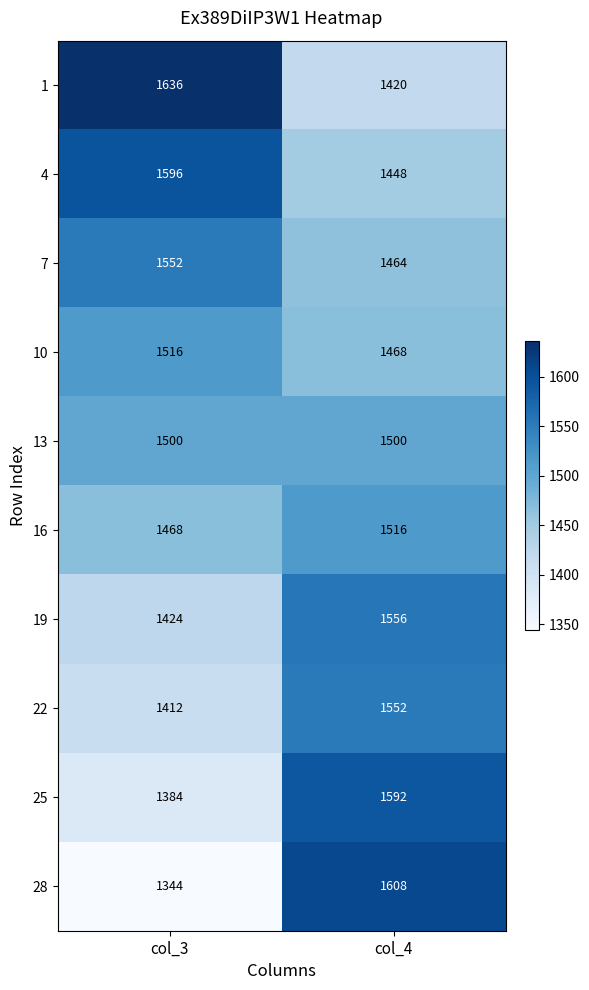

Read the 25 value at col_3, to the nearest 5.

1385